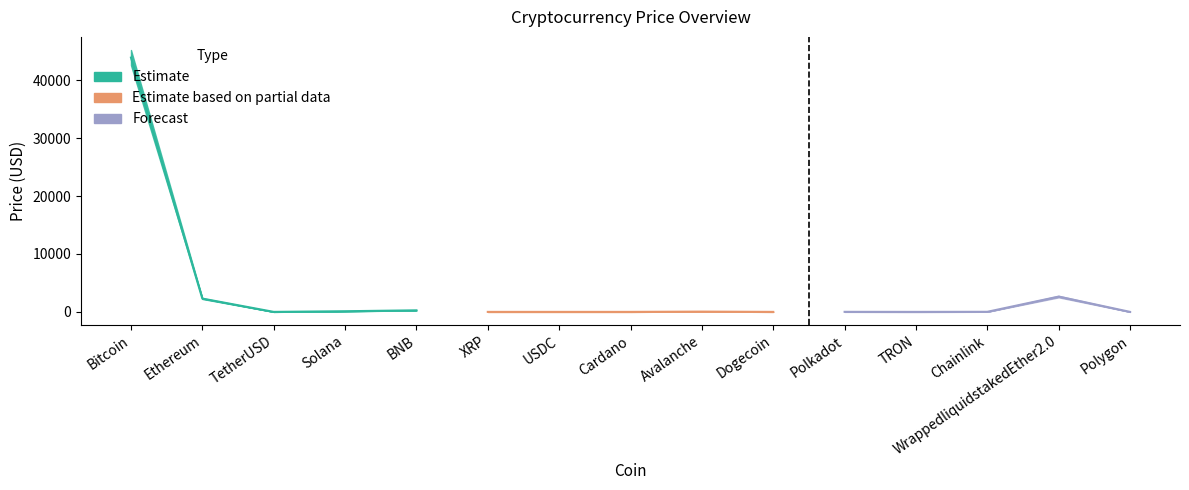

Where does the data first go above 9?

Bitcoin